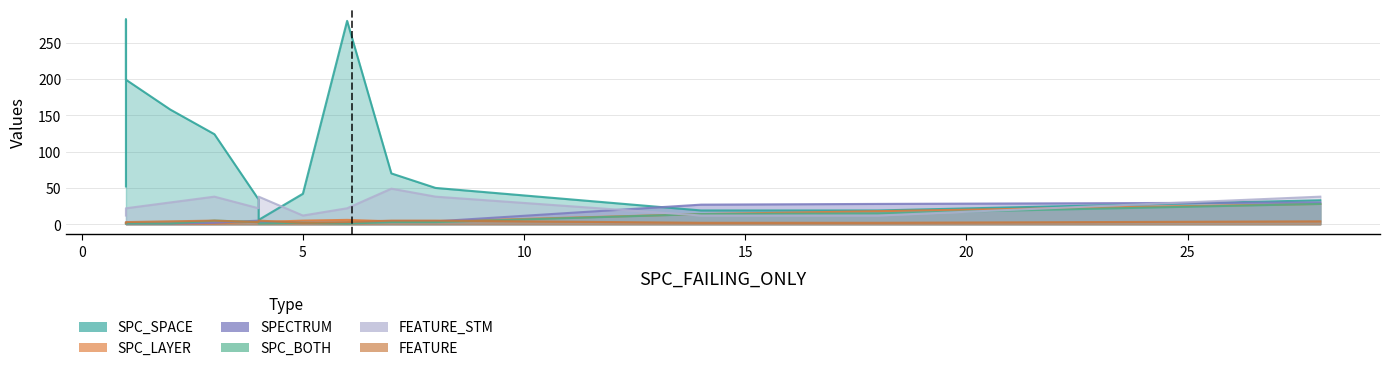

Rank the series at 7 from lowest to highest value.

SPC_LAYER, SPECTRUM, SPC_BOTH, FEATURE, FEATURE_STM, SPC_SPACE